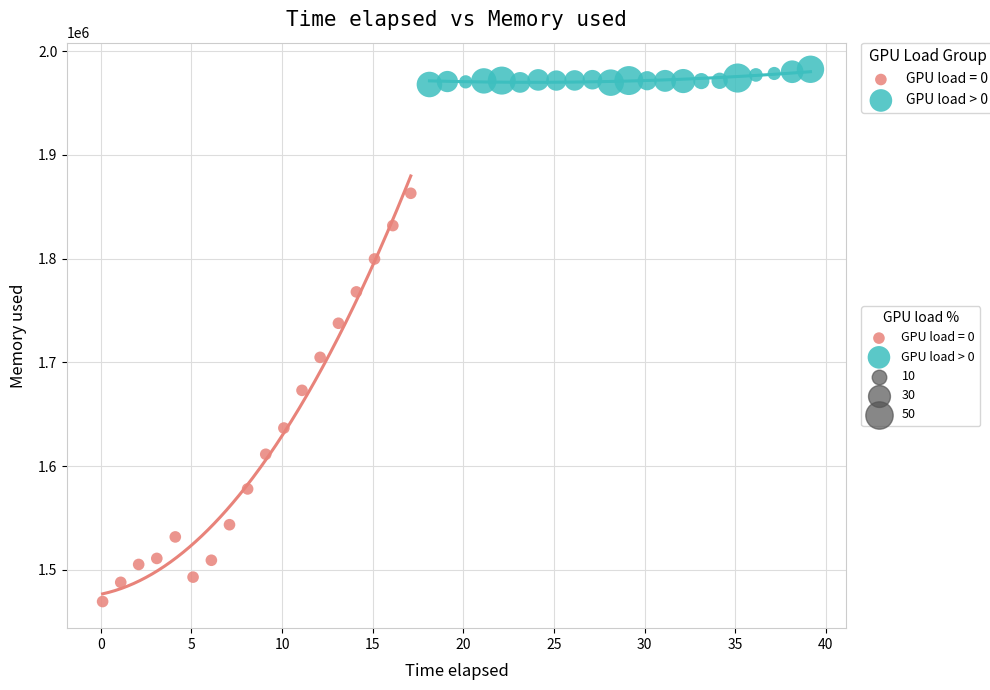

Which series reaches the minimum Y coordinate?

GPU load = 0